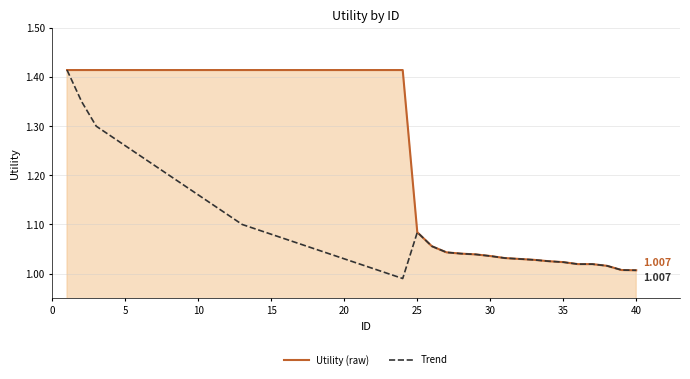

Which series has the largest total across all categories?

Utility (raw)